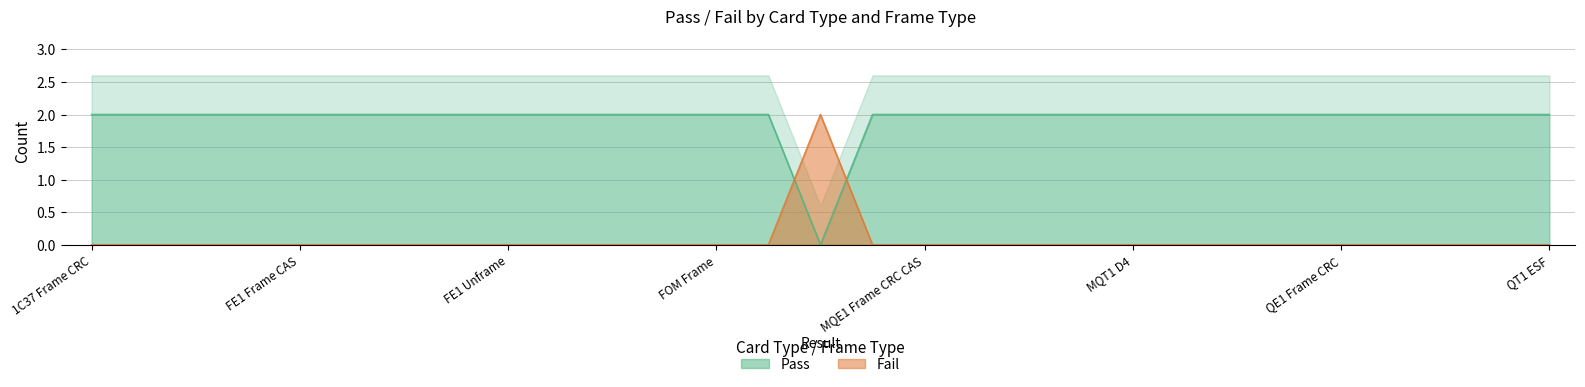

Which has a higher value, FOM Frame CRC or FOM Frame CAS?

FOM Frame CRC